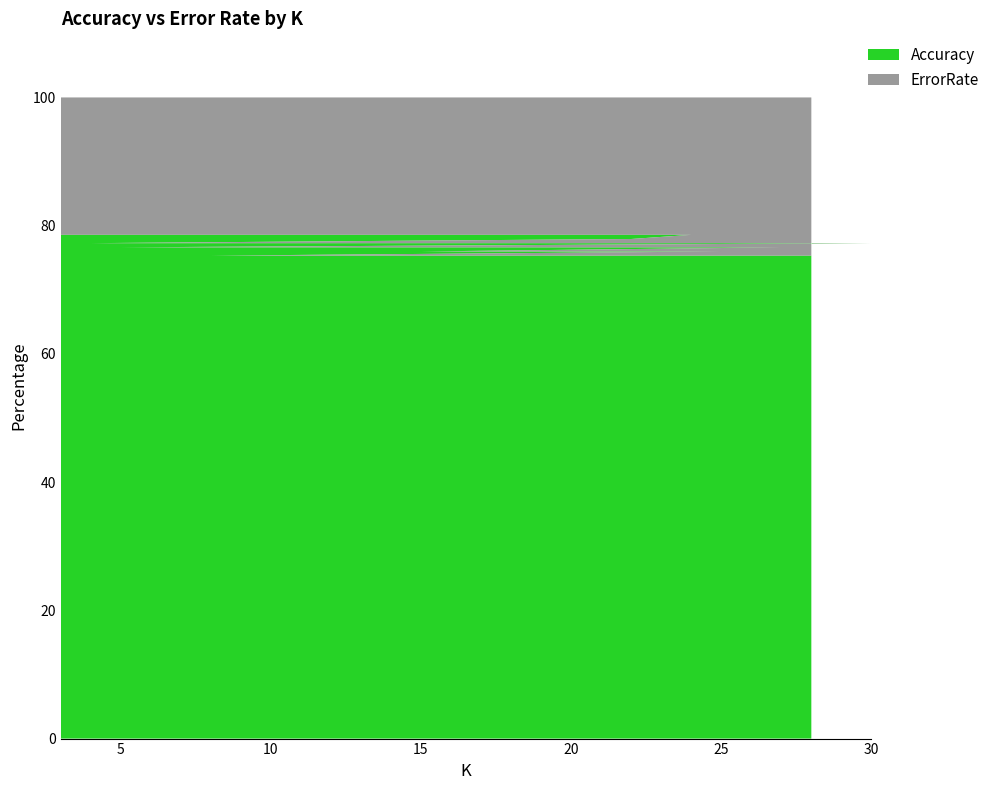

Reading right to left, list all the values displayed in this chart.

Accuracy: 28=75.3	18=75.3	8=75.3	25=76.0	21=76.0	17=76.0	16=76.0	15=76.0	27=76.6	23=76.6	19=76.6	5=76.6	30=77.3	29=77.3	26=77.3	4=77.3	22=77.9	24=78.6	20=78.6	3=78.6
ErrorRate: 28=24.7	18=24.7	8=24.7	25=24.0	21=24.0	17=24.0	16=24.0	15=24.0	27=23.4	23=23.4	19=23.4	5=23.4	30=22.7	29=22.7	26=22.7	4=22.7	22=22.1	24=21.4	20=21.4	3=21.4